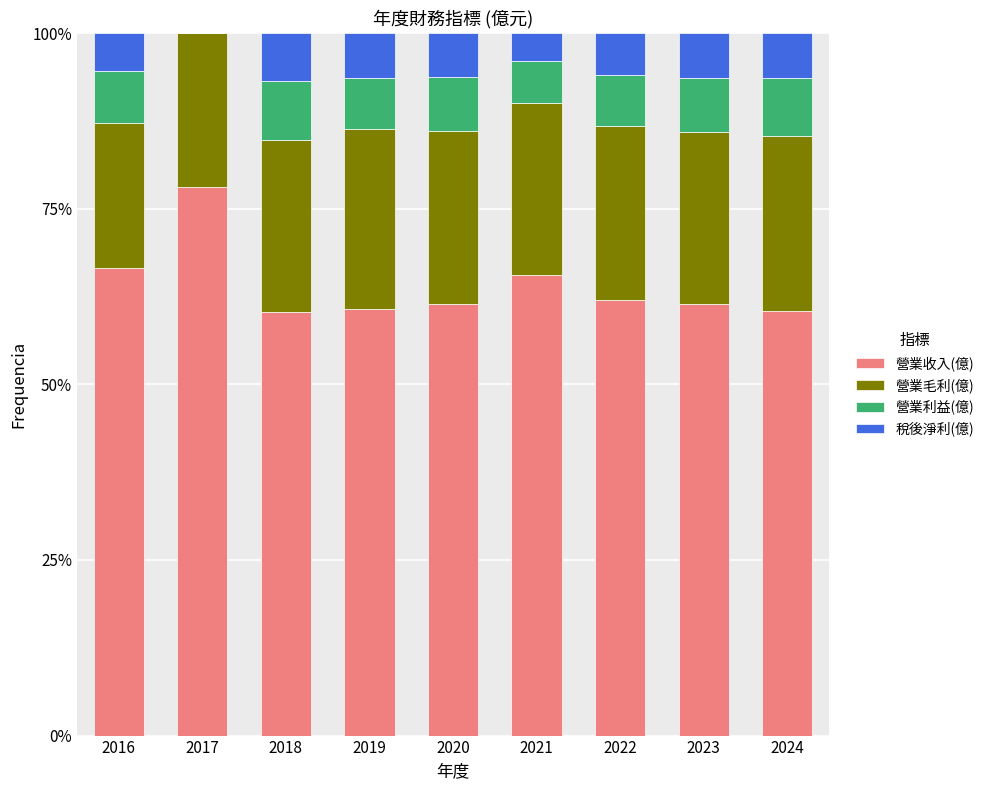

What are all the series names shown in the legend?

營業收入(億), 營業毛利(億), 營業利益(億), 稅後淨利(億)